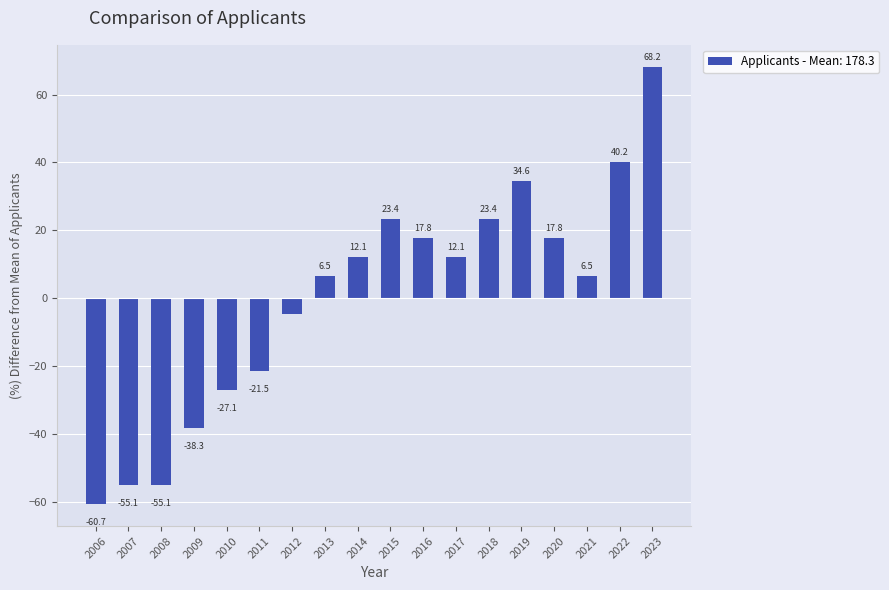

How many data points are less than 12?

9